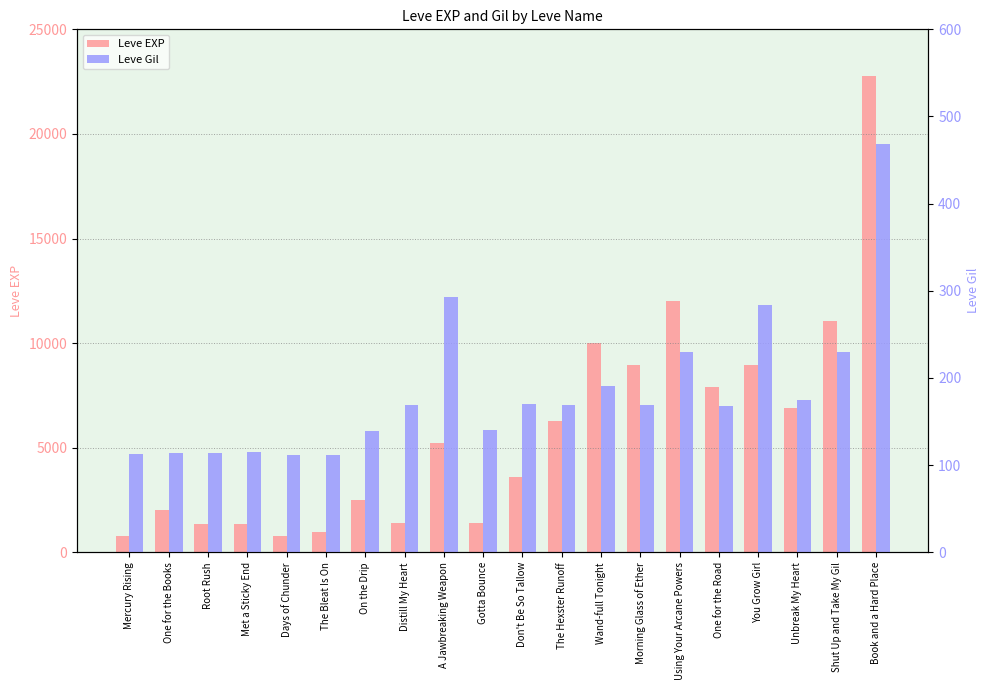

Rank the series at Book and a Hard Place from highest to lowest value.

Leve EXP, Leve Gil